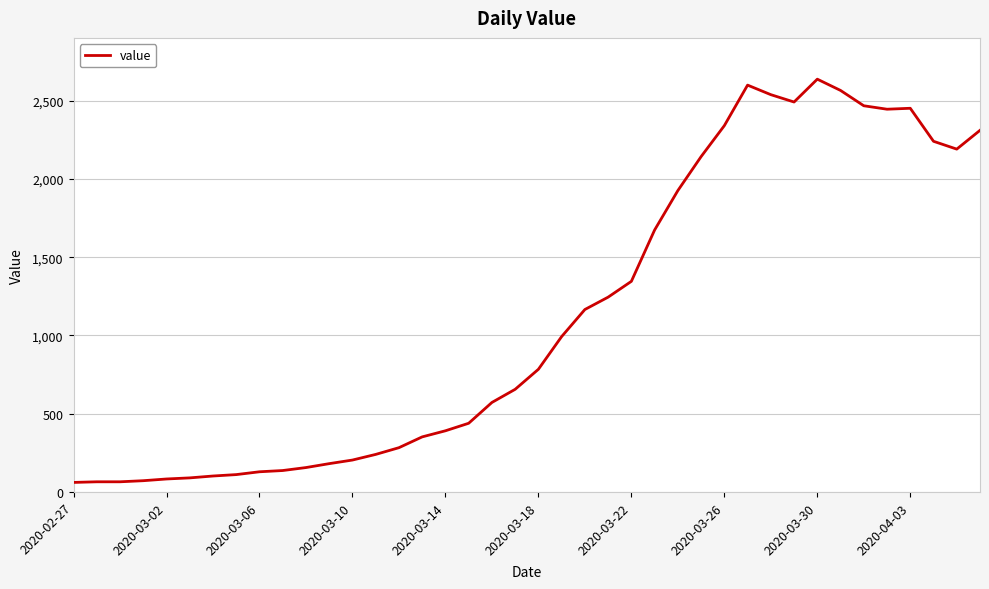

What is the difference between the maximum and minimum values?

2577